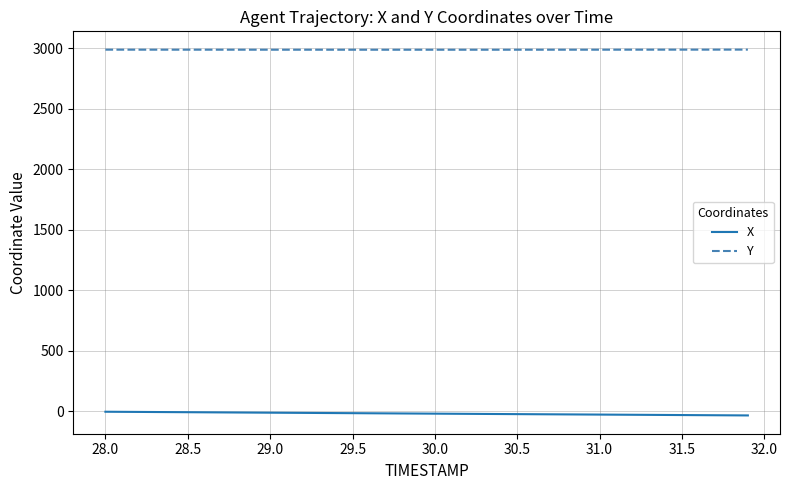

Which series has the largest total across all categories?

Y